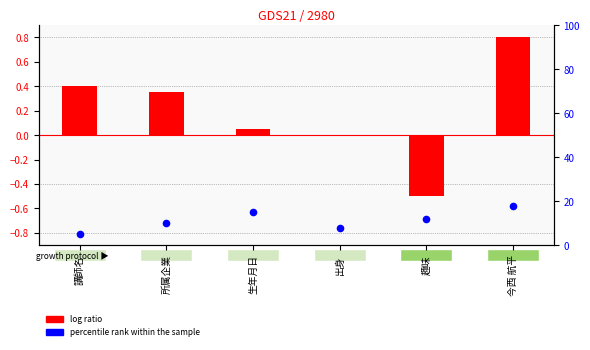

What is the total value across all series at 出身?

8.0